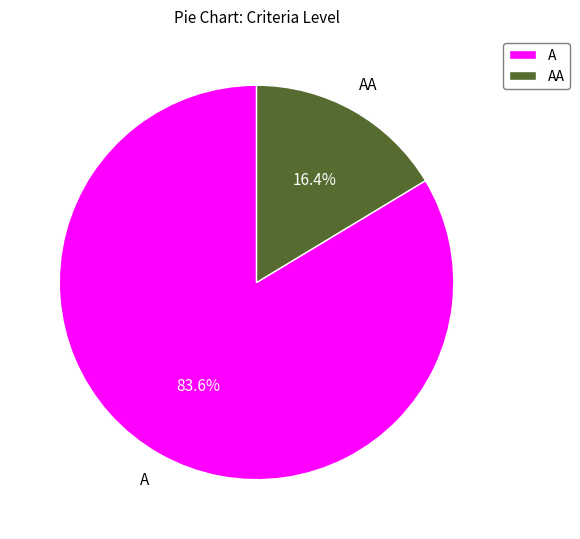

What is the ratio of the value at AA to the value at A?

0.2